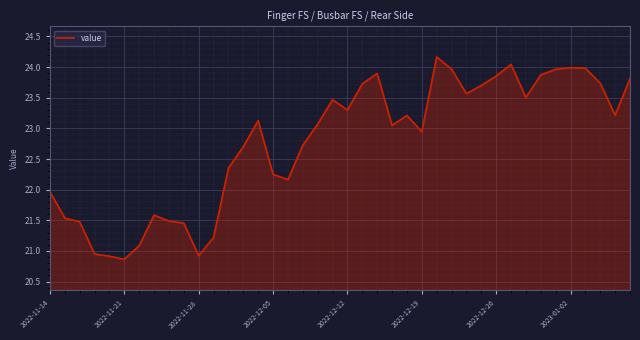

What is the maximum value shown in the chart?

24.2